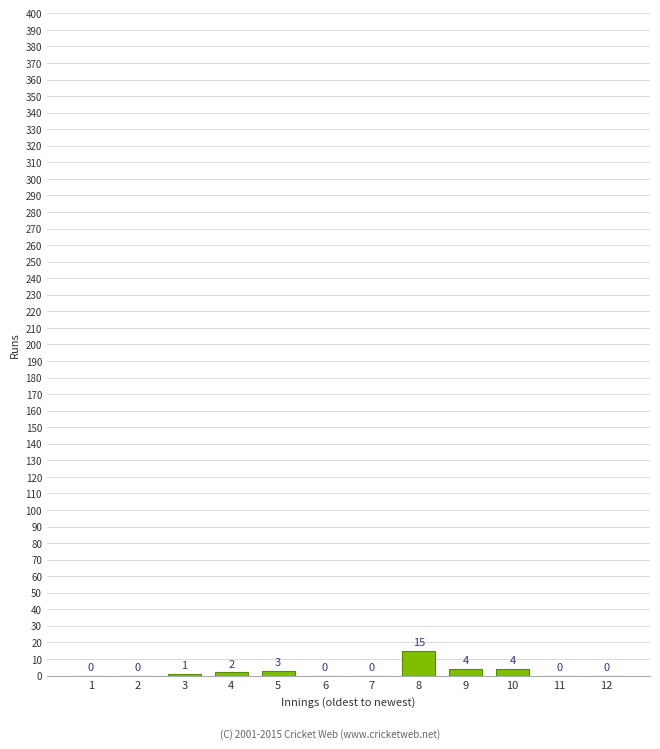

Reading left to right, list all the values displayed in this chart.

1=0	2=0	3=1	4=2	5=3	6=0	7=0	8=15	9=4	10=4	11=0	12=0